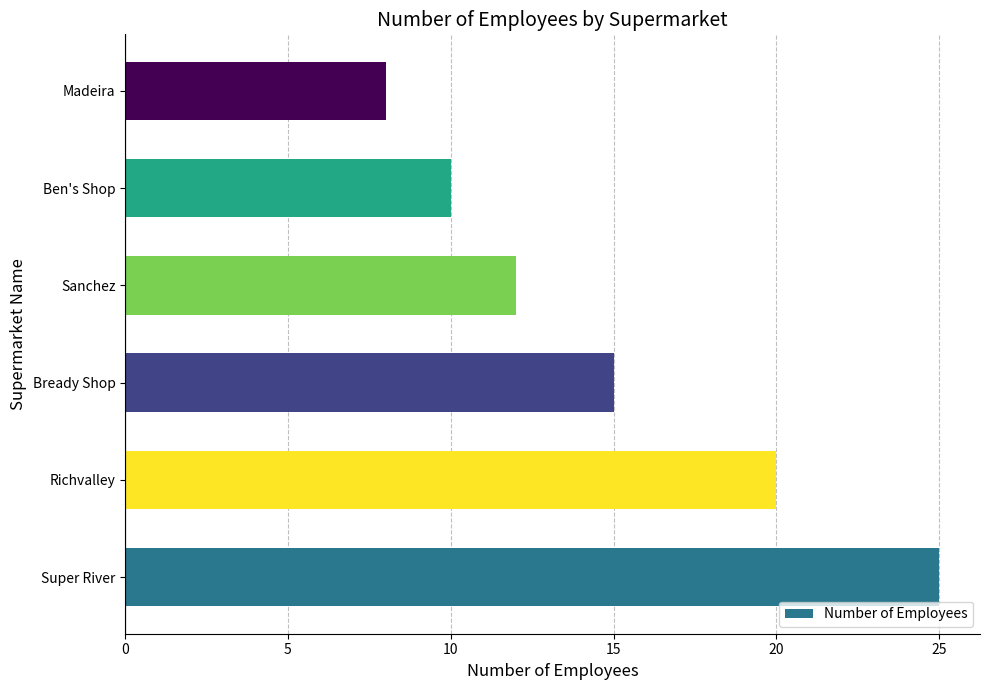

List the labels in order of value, largest first.

Super River, Richvalley, Bready Shop, Sanchez, Ben's Shop, Madeira